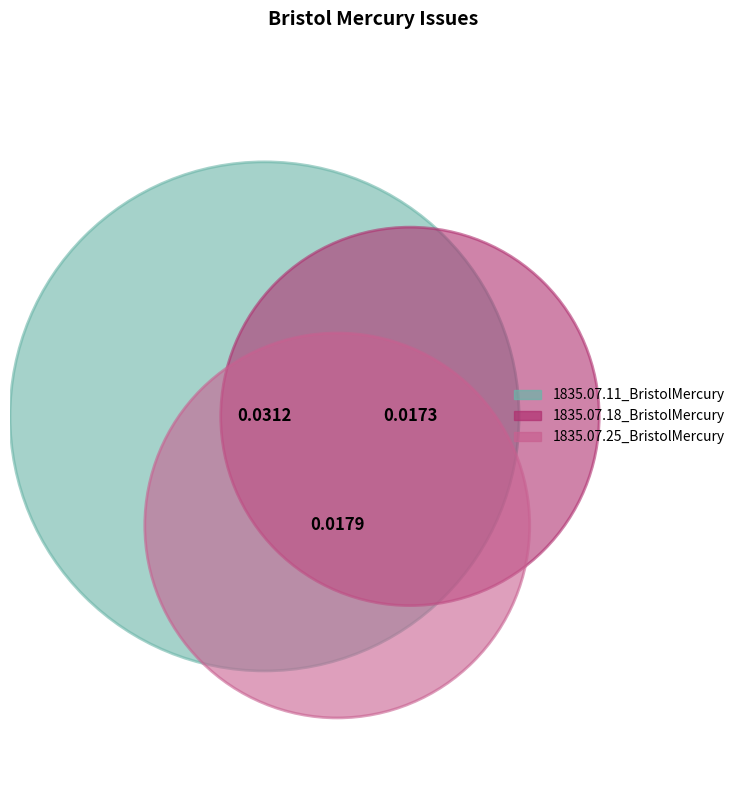

To the nearest percent, what is the difference between the 1835.07.11_BristolMercury and 1835.07.18_BristolMercury slice percentages?

21%